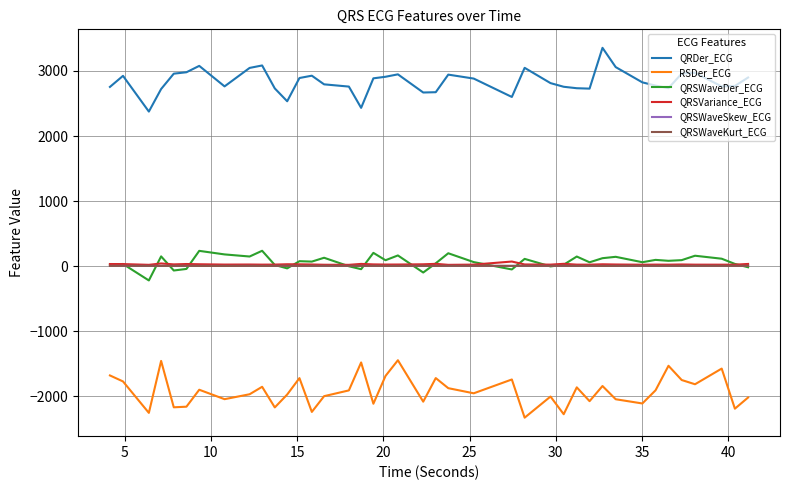

How many distinct data groups are displayed?

6